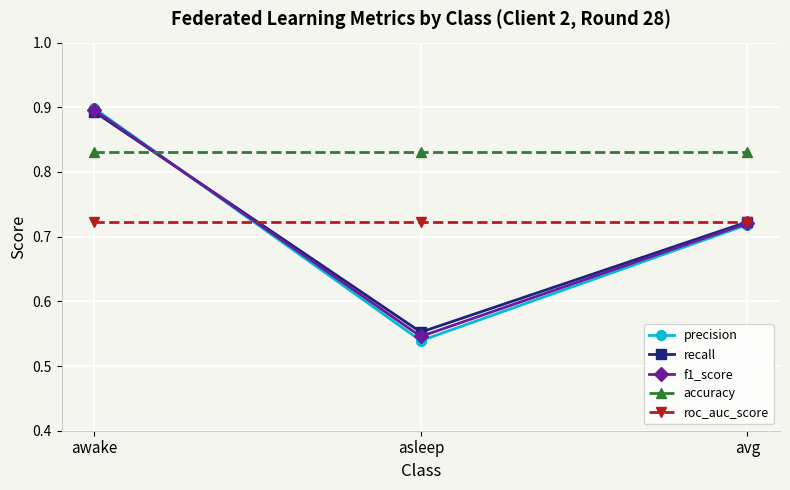

What is the label of the 3rd point from the right?

awake